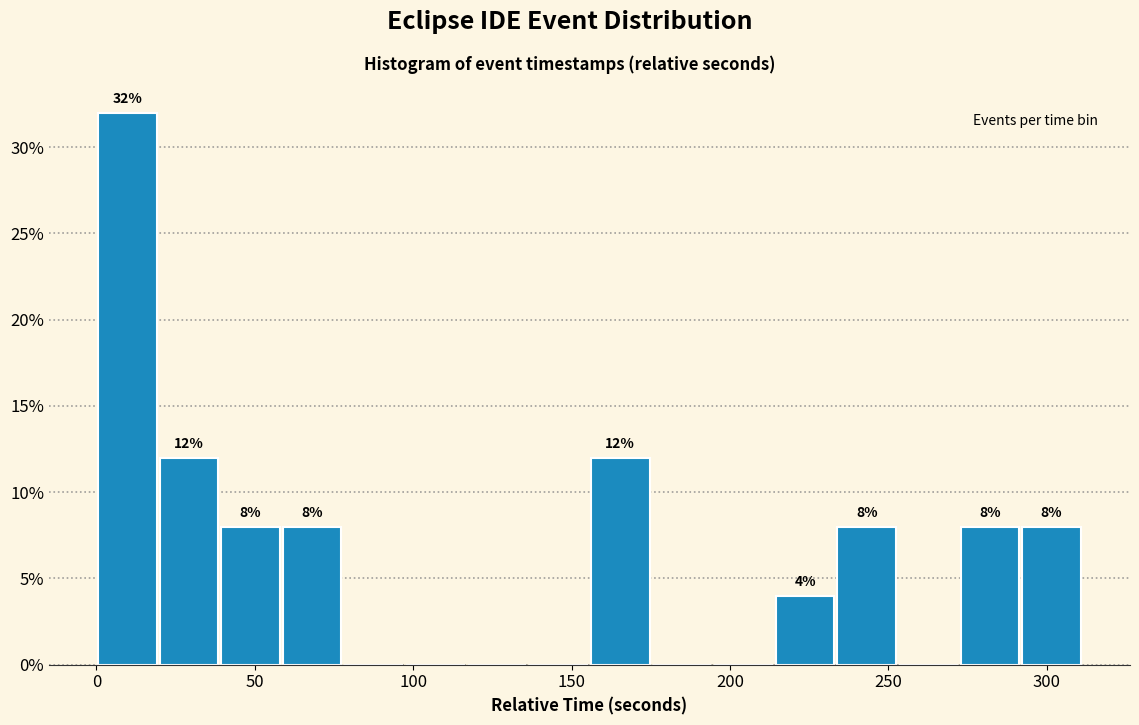

Read against the x-axis, roughly where is the centre of the tallest bar?

10